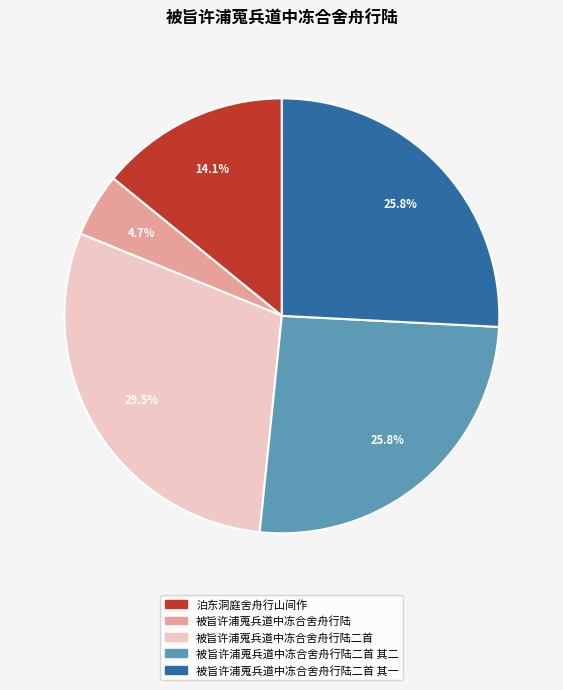

What is the smallest slice in the pie chart?

被旨许浦蒐兵道中冻合舍舟行陆